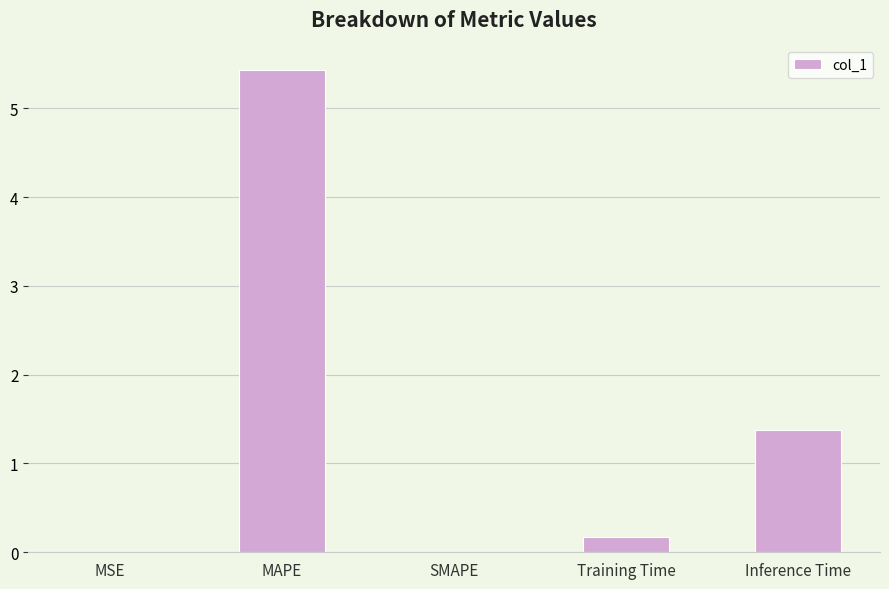

At which label is the value closest to 2?

Inference Time